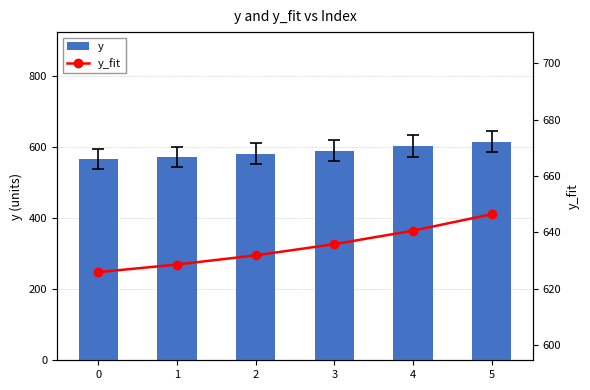

True or false: y has a value of 582.0 at 2.

True